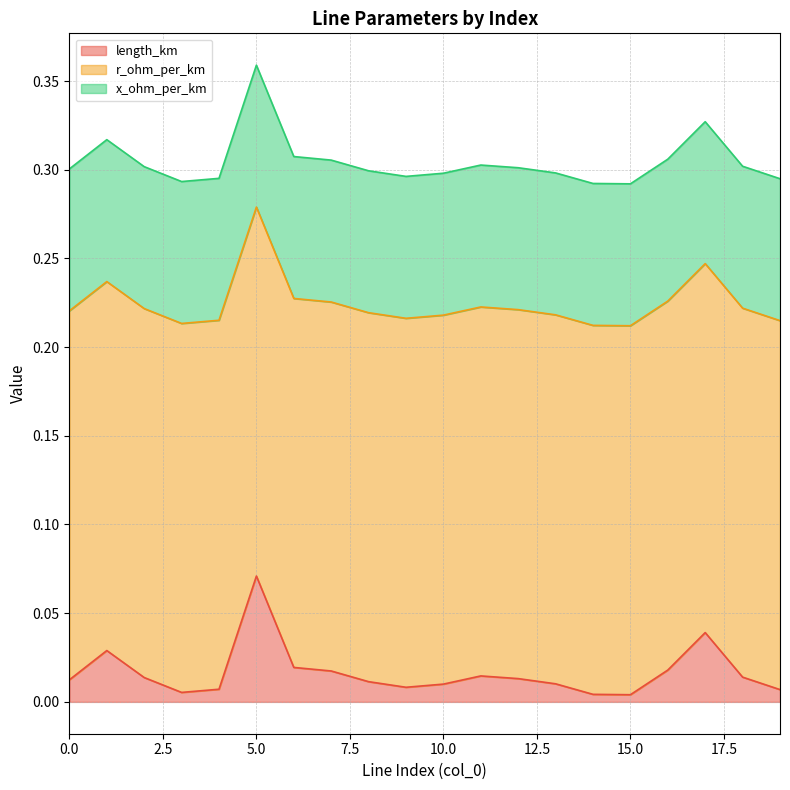

Does the chart display data point markers on the line(s)?

No